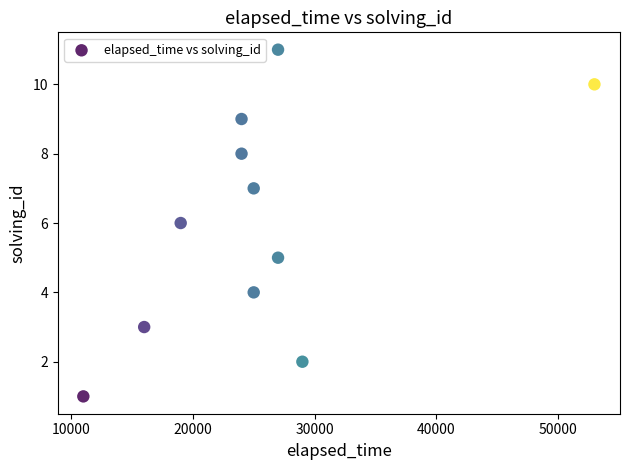

What is the range of Y values (max minus min)?

10